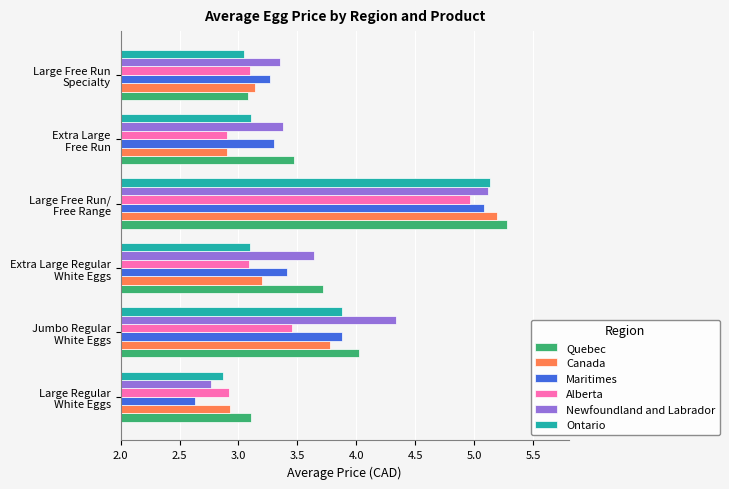

At how many categories does at least one series exceed 3?

6